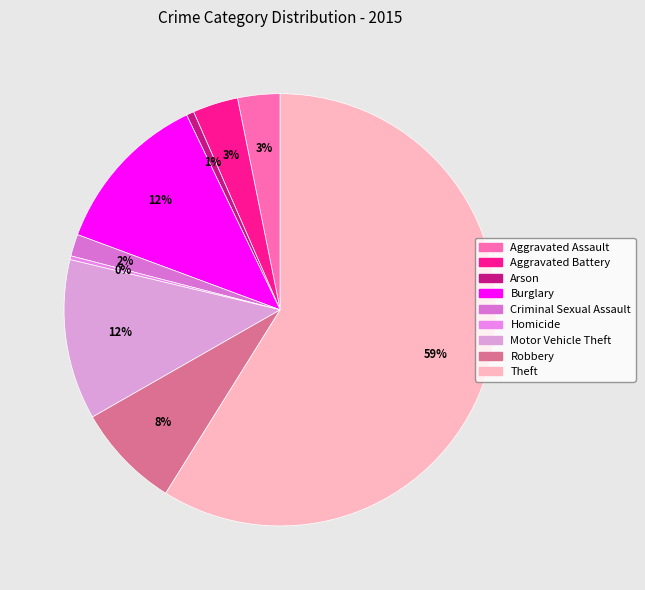

Which slice is the largest?

Theft